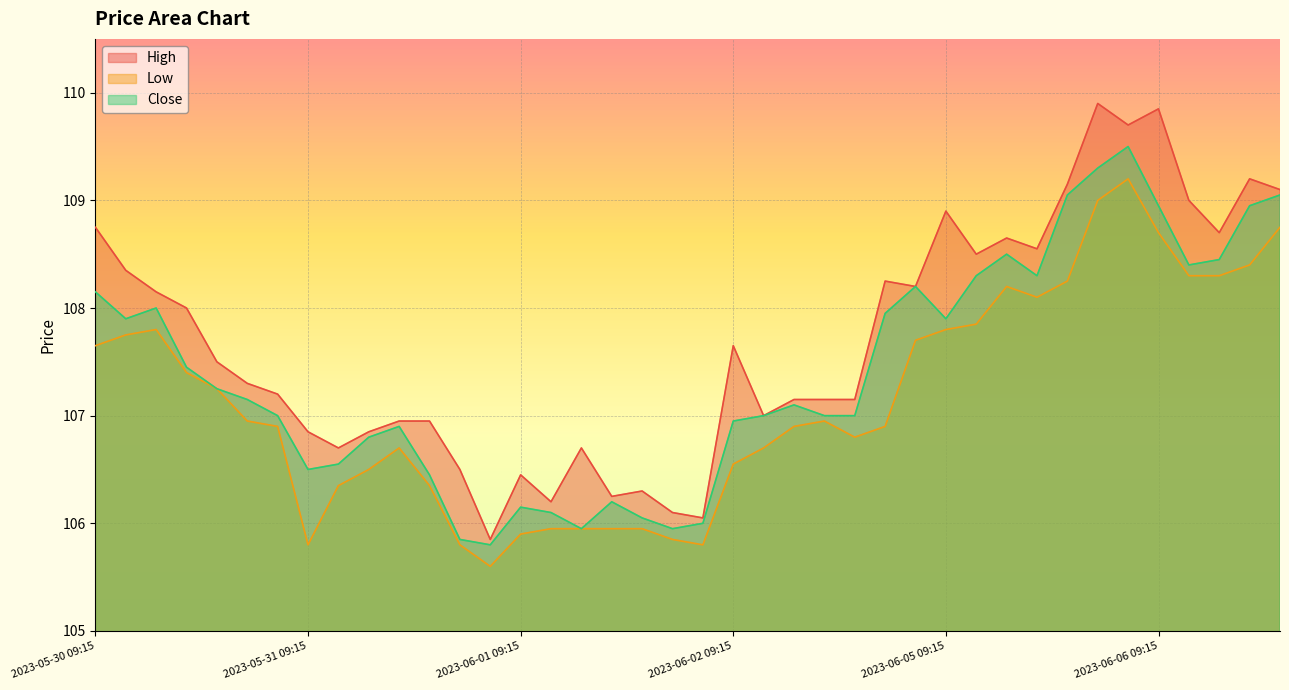

What is the lowest value of the Close series?

105.8